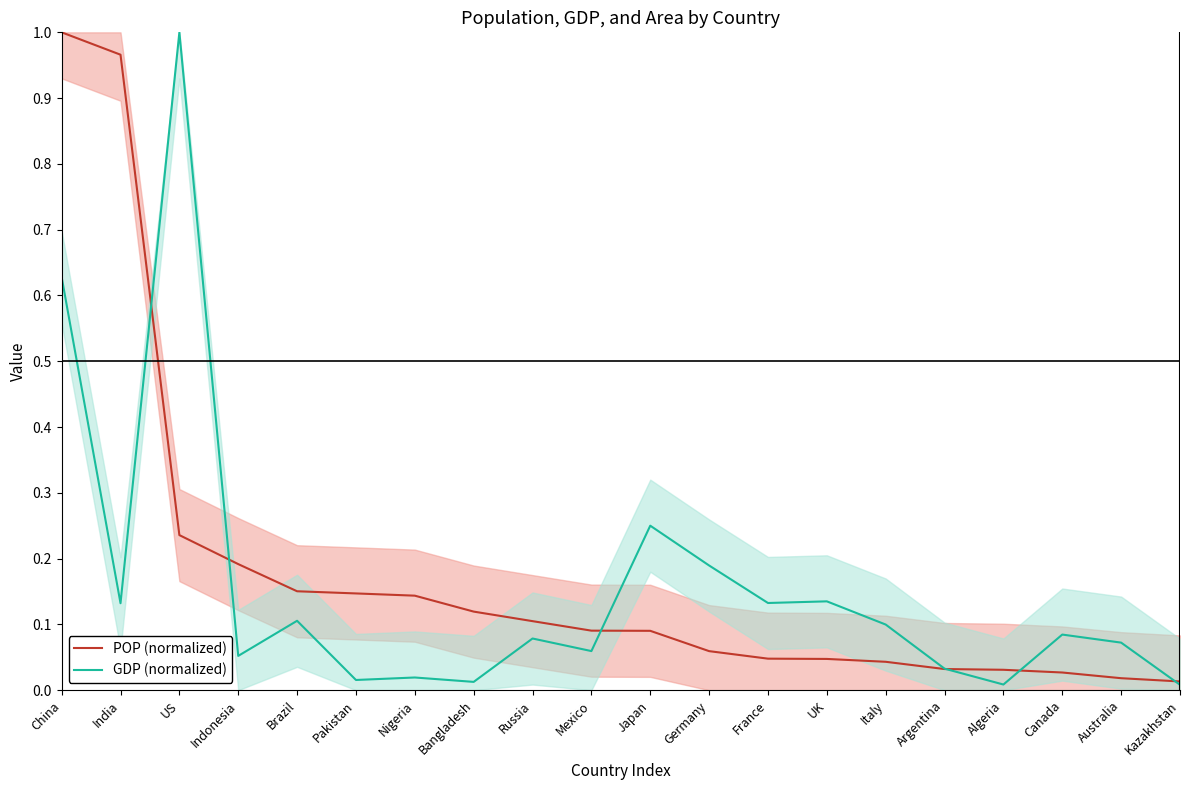

Which label corresponds to the largest value in the chart?

China